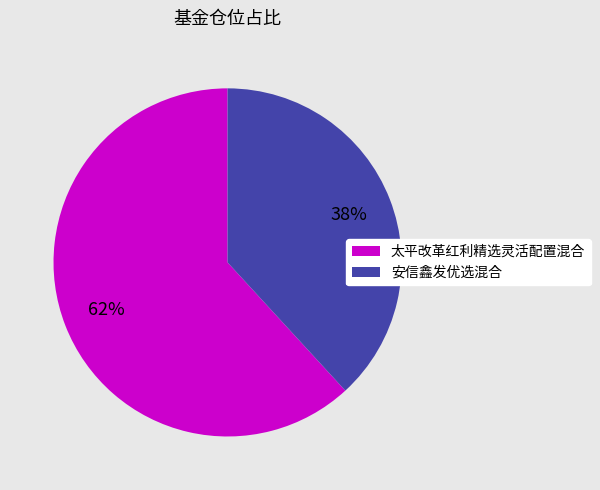

Which slice is the smallest?

安信鑫发优选混合